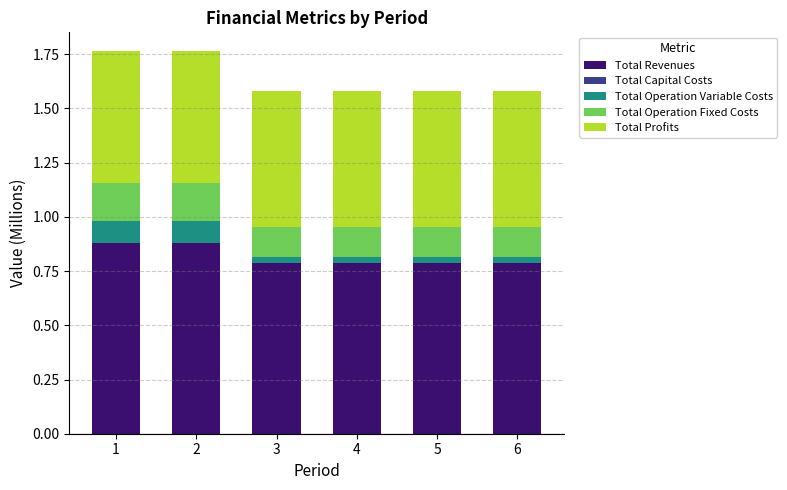

What is the total value across all series at 1?

1.8